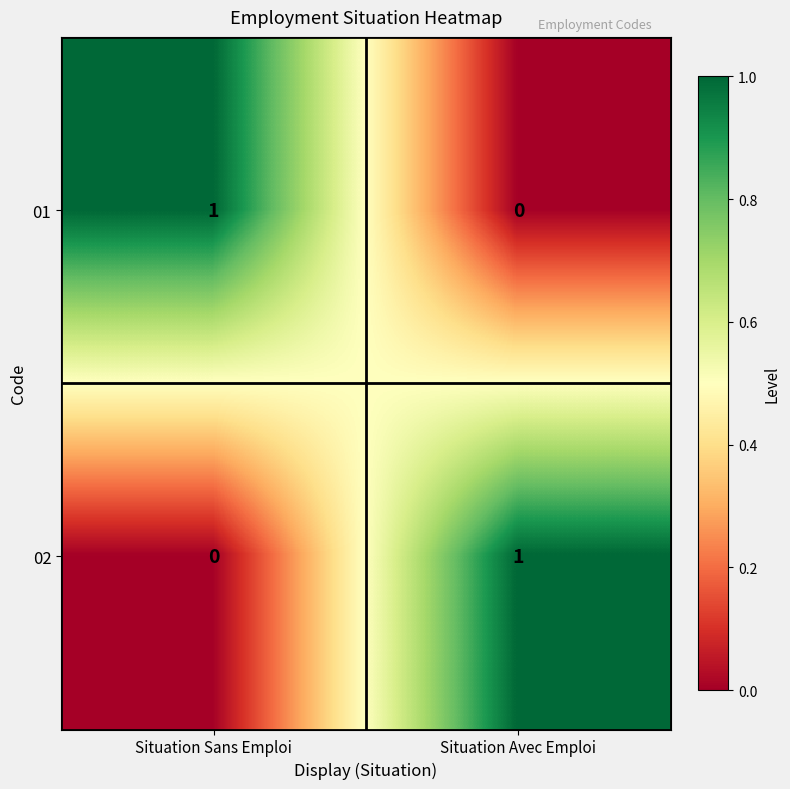

Count the number of data series in this chart.

2